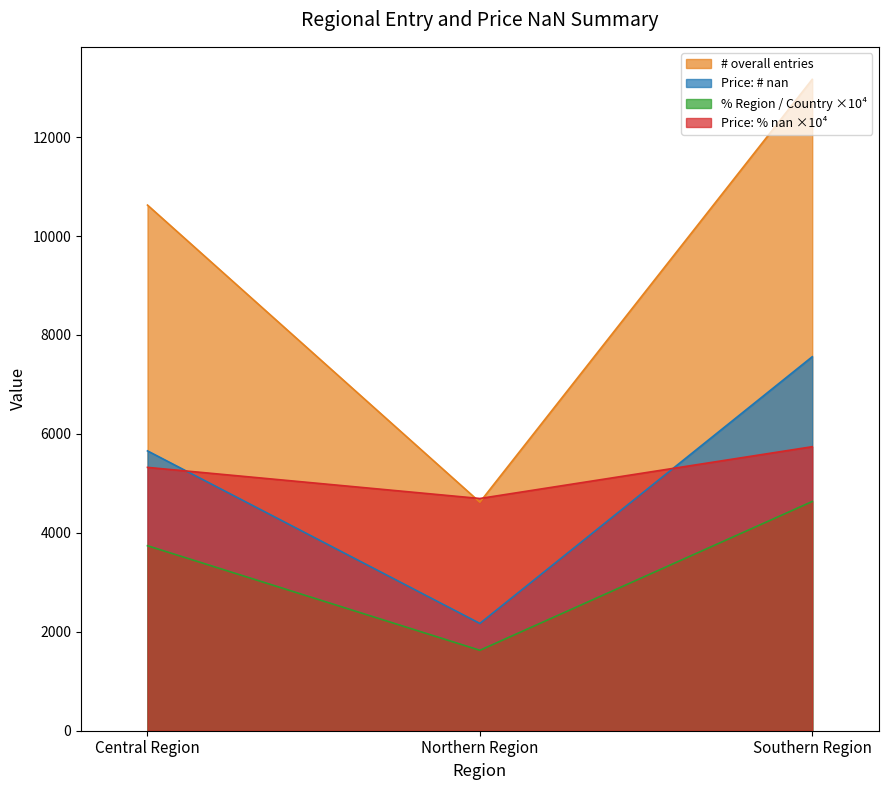

Does the chart display data point markers on the line(s)?

No